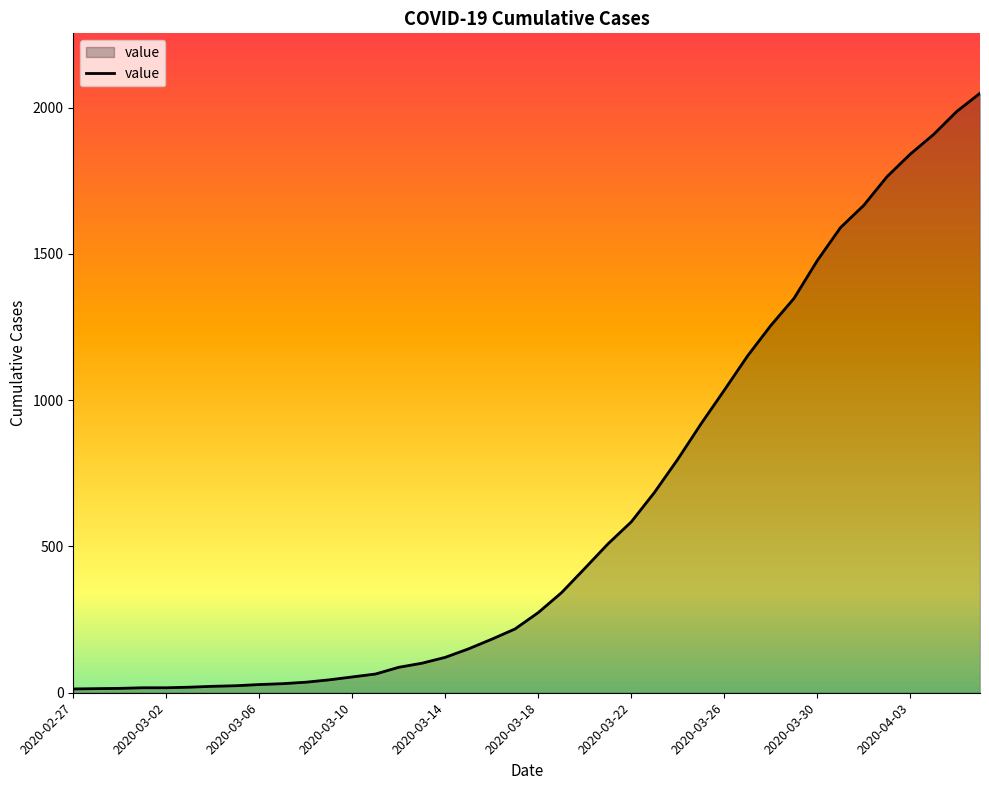

What is the minimum value shown in the chart?

13